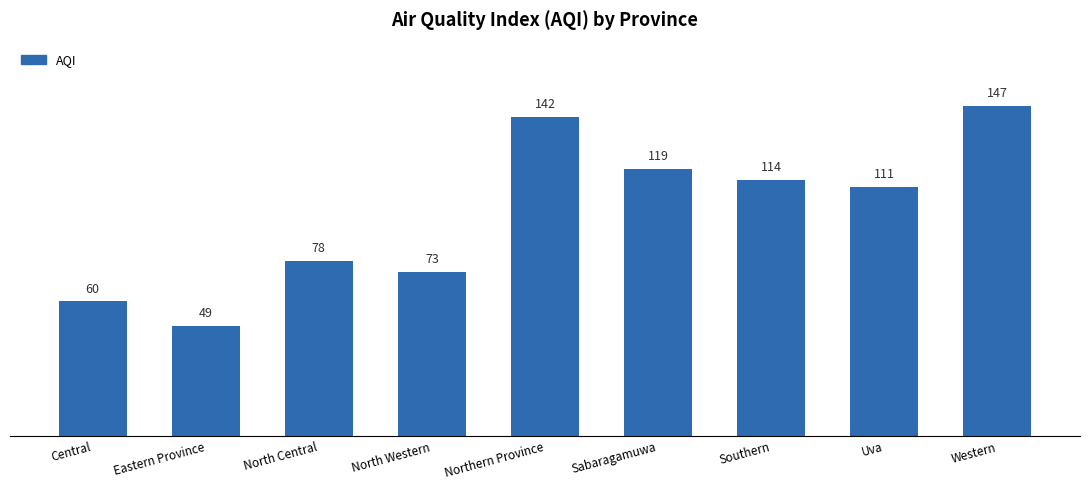

The chart shows a value of 114 at Southern. True or false?

True